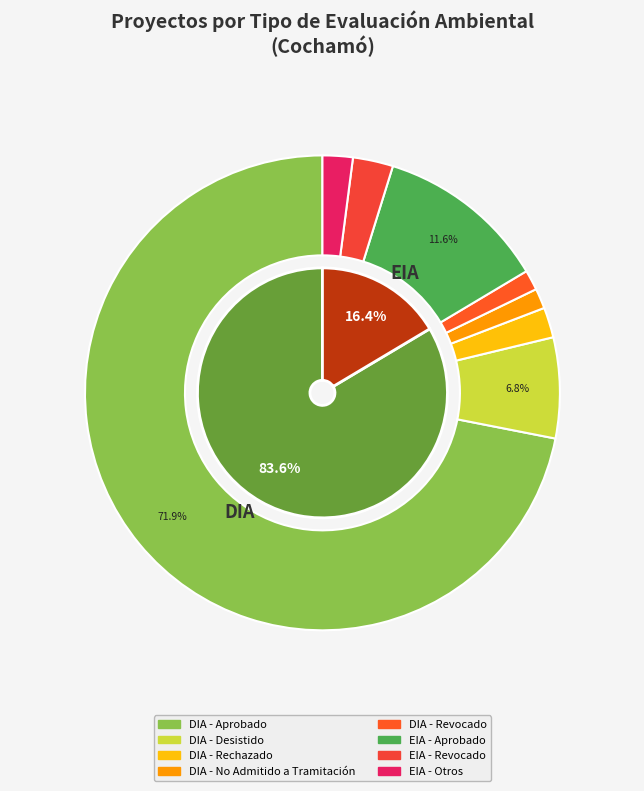

Which category accounts for the majority?

DIA